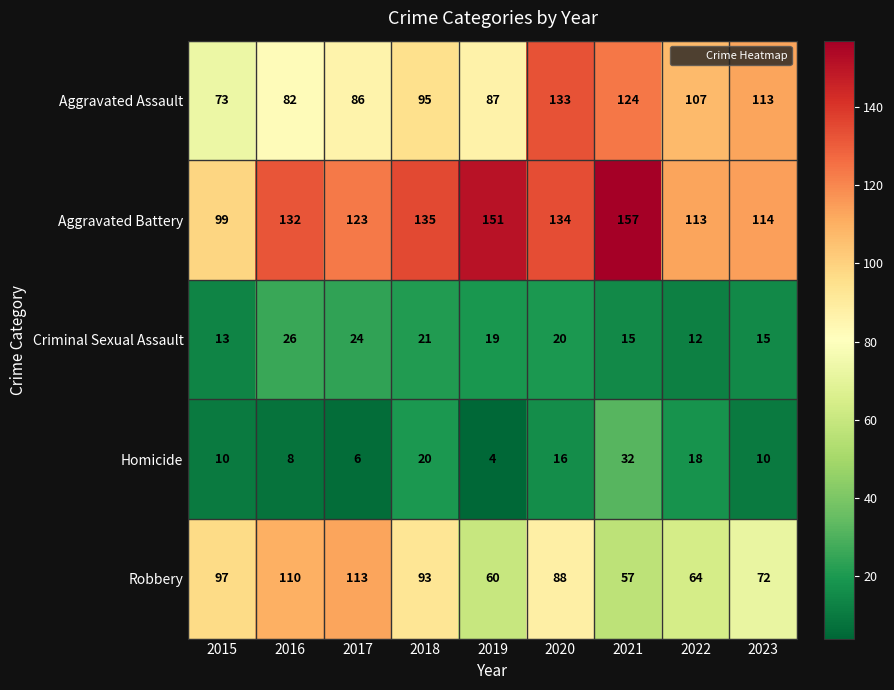

What is the maximum value shown in the chart?

157